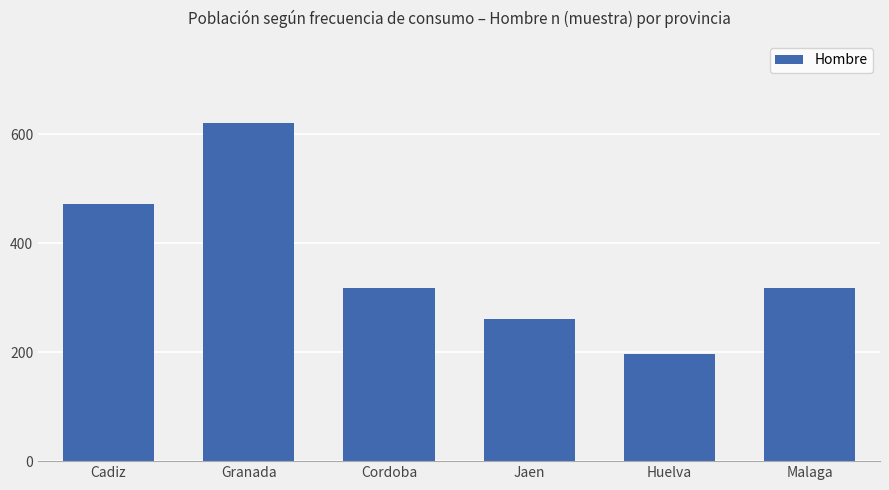

How many data points are less than 317?

2